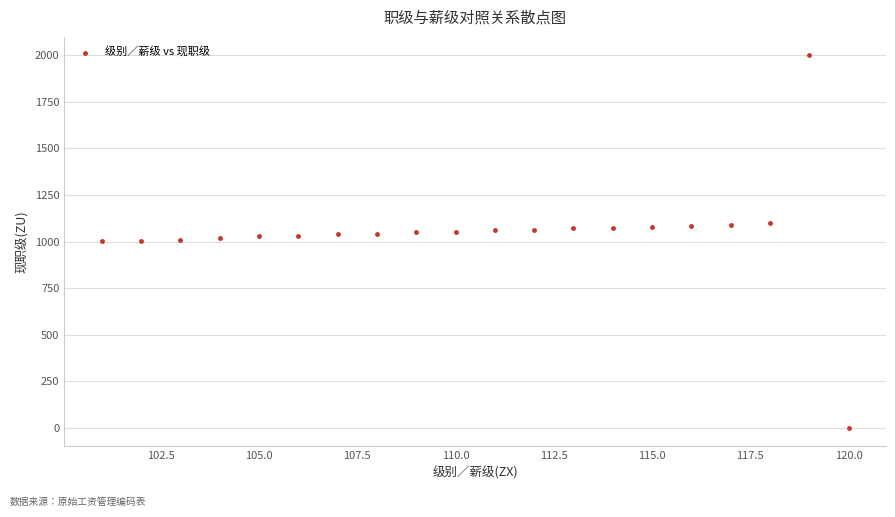

What is the range of Y values (max minus min)?

1997